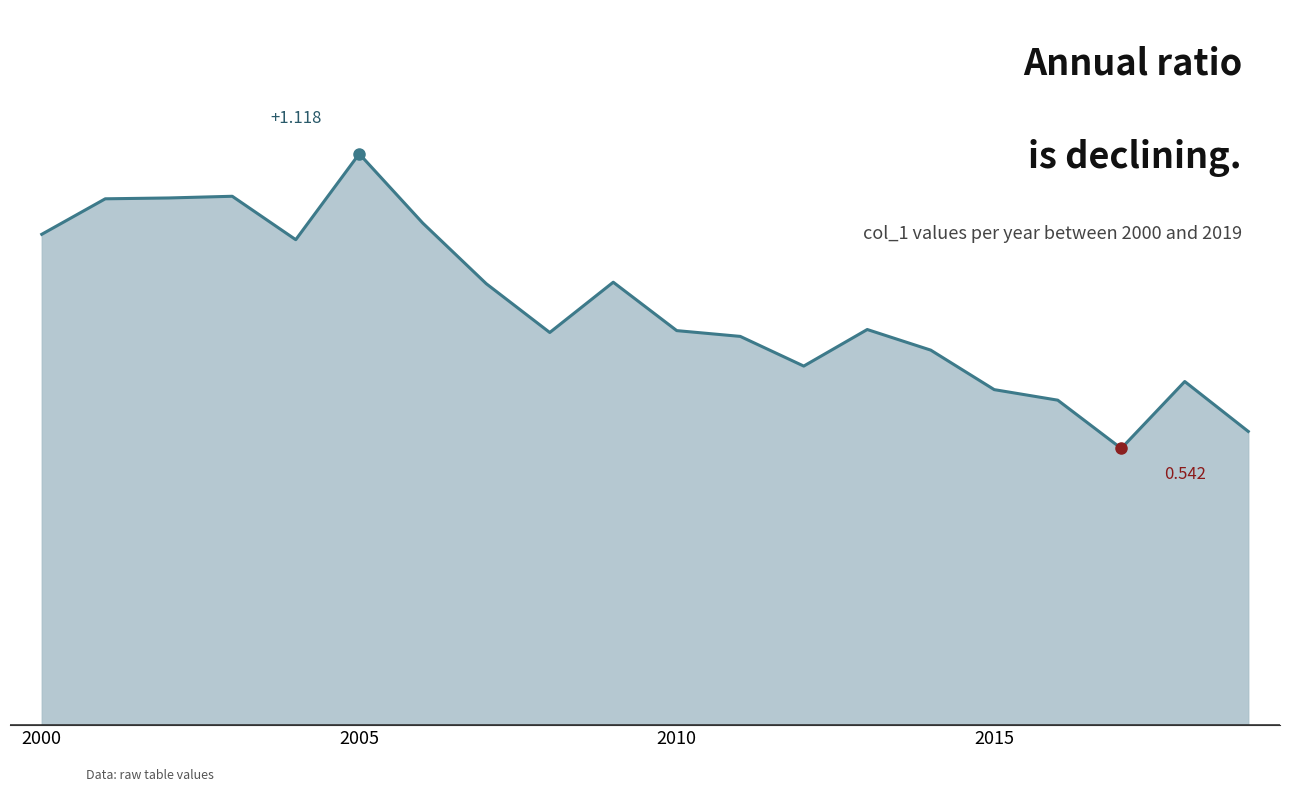

Does the chart display data point markers on the line(s)?

No